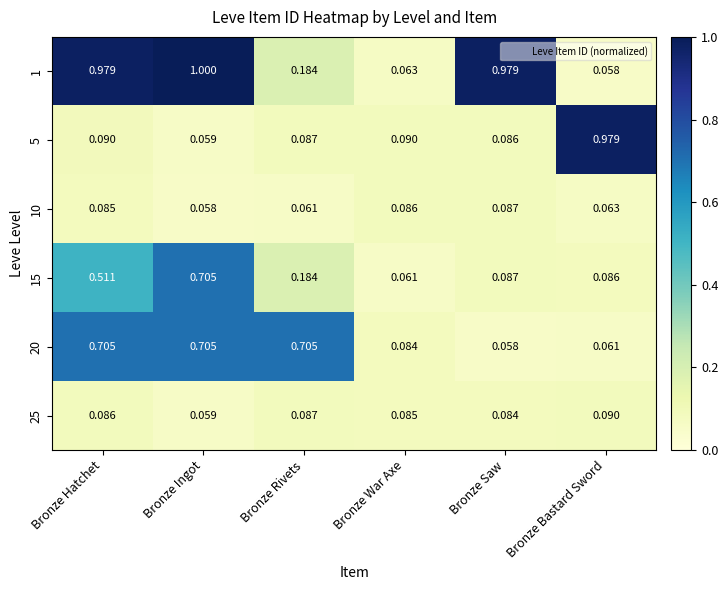

At which label is 15 closest to 0?

Bronze War Axe